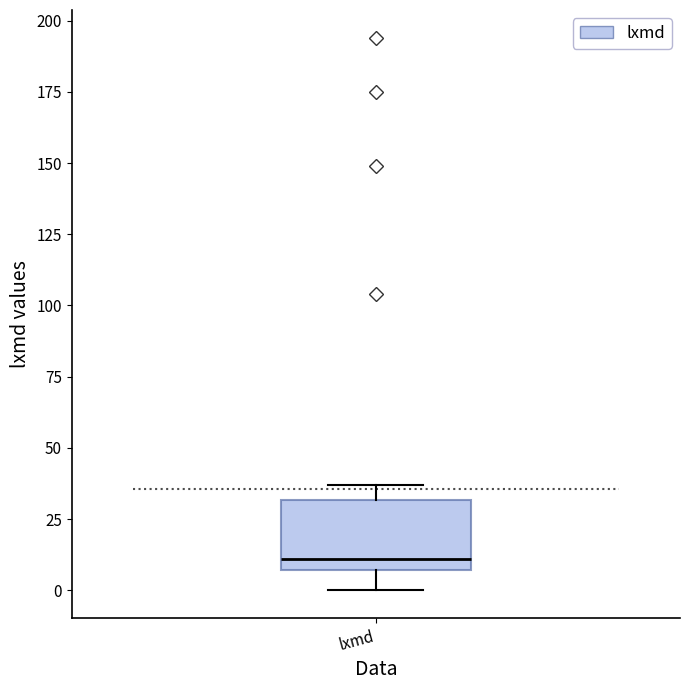

Where does the median line of the box for lxmd sit on the y-axis? The values are not printed on the chart, so give them approximately, as read against the axis.

10